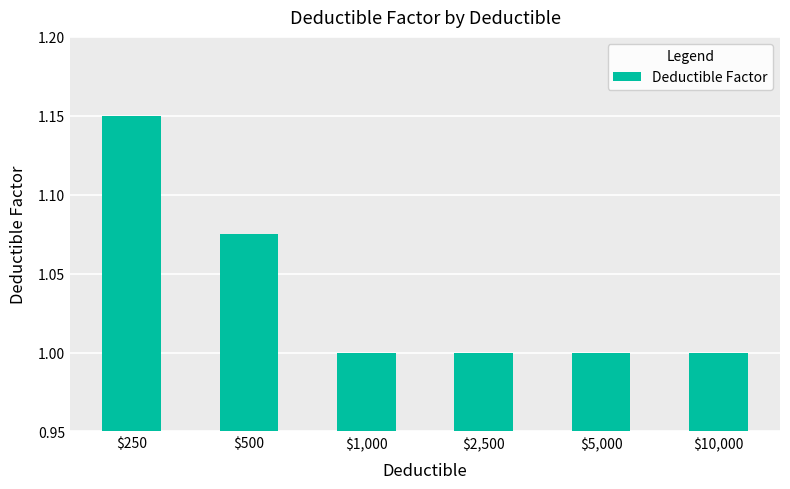

True or false: the data shows 1.0 at $1,000.

True